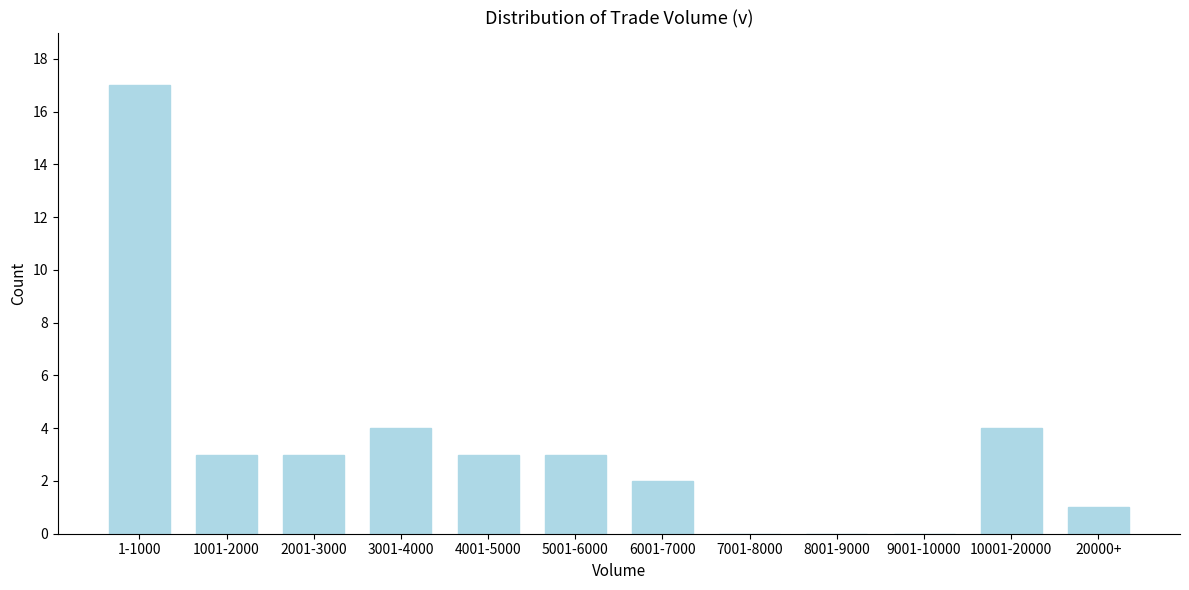

Reading left to right, what are all the values shown in this chart?

1-1000=17	1001-2000=3	2001-3000=3	3001-4000=4	4001-5000=3	5001-6000=3	6001-7000=2	7001-8000=0	8001-9000=0	9001-10000=0	10001-20000=4	20000+=1